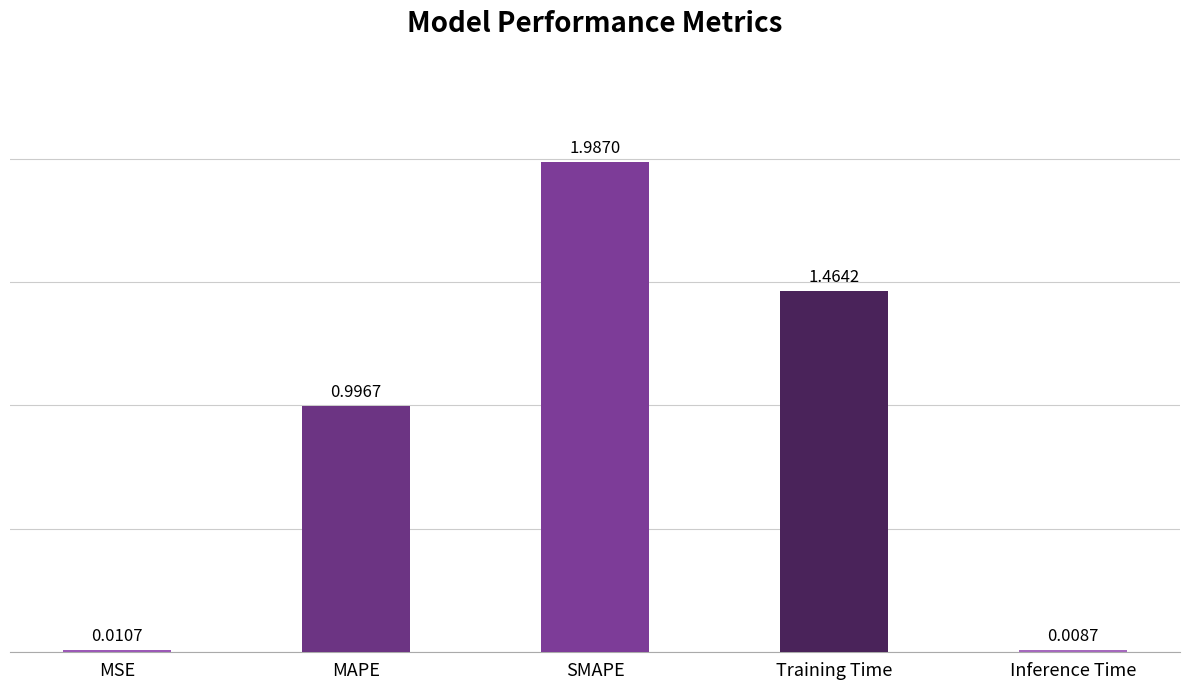

What is the label of the 4th bar from the right?

MAPE